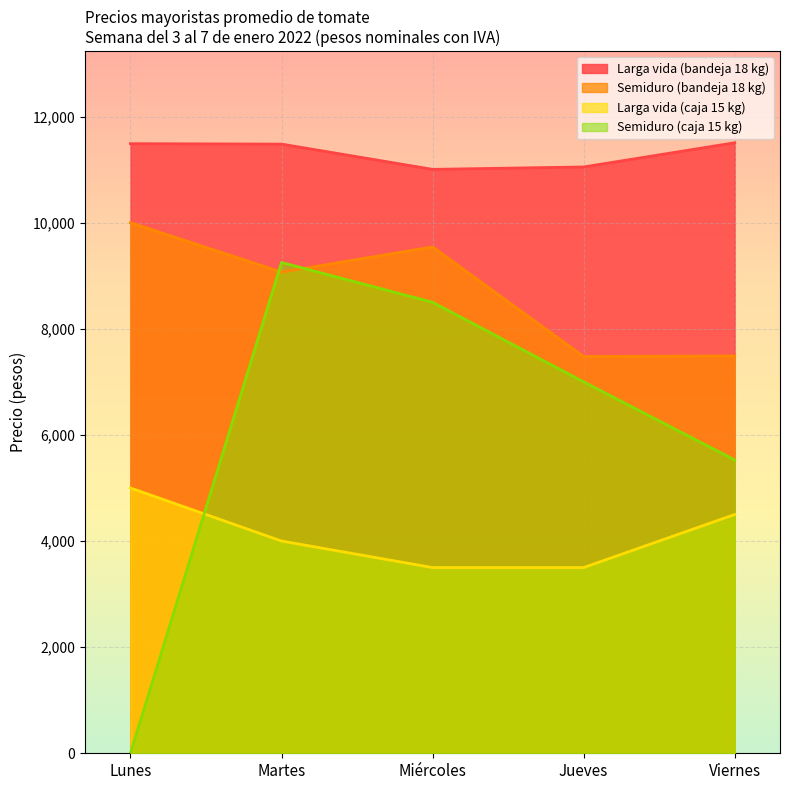

At which category does the chart reach its minimum across all series?

Lunes